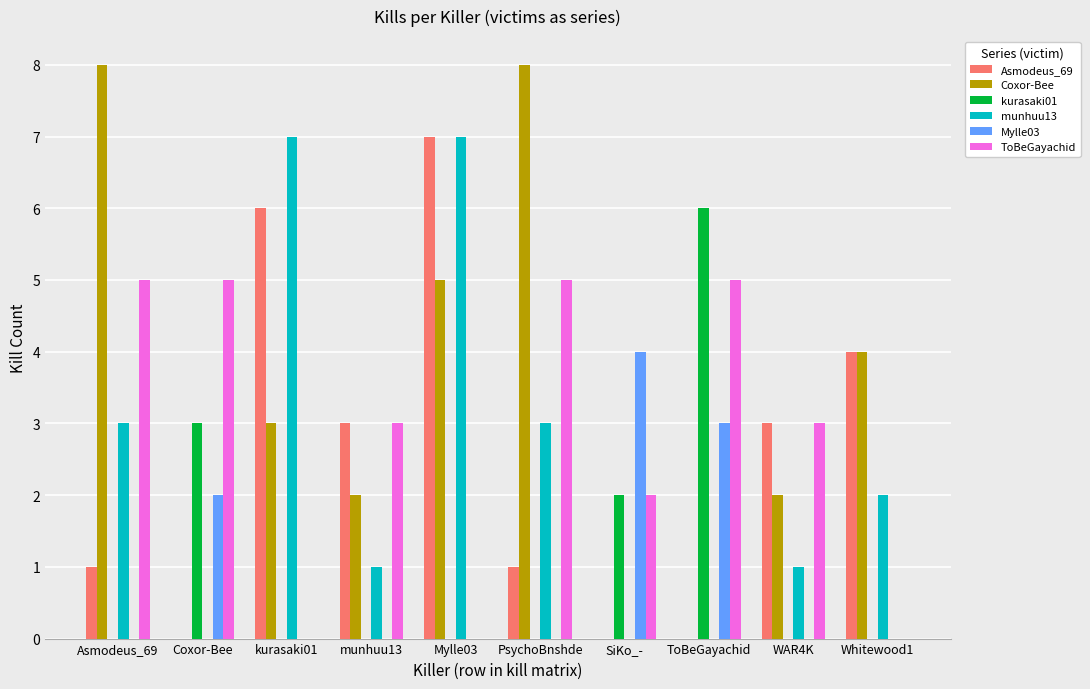

Is the value of Mylle03 at Coxor-Bee greater than the value of Coxor-Bee at ToBeGayachid?

Yes